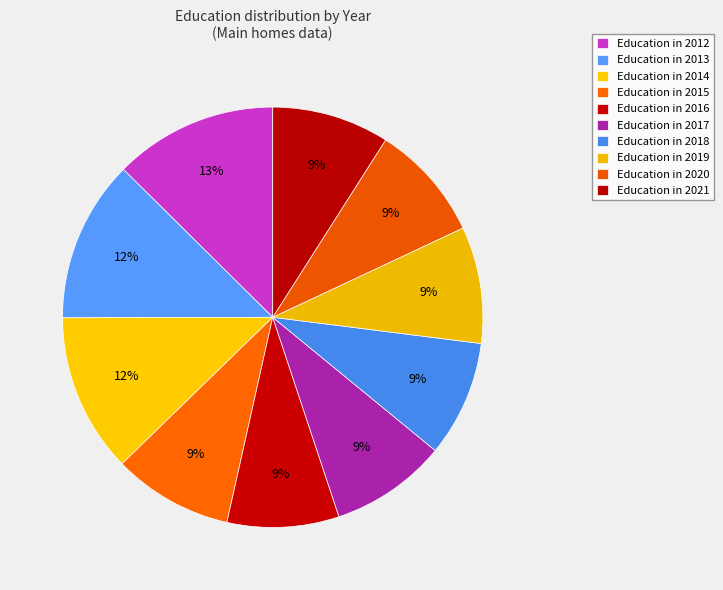

Count the number of slices in the pie.

10